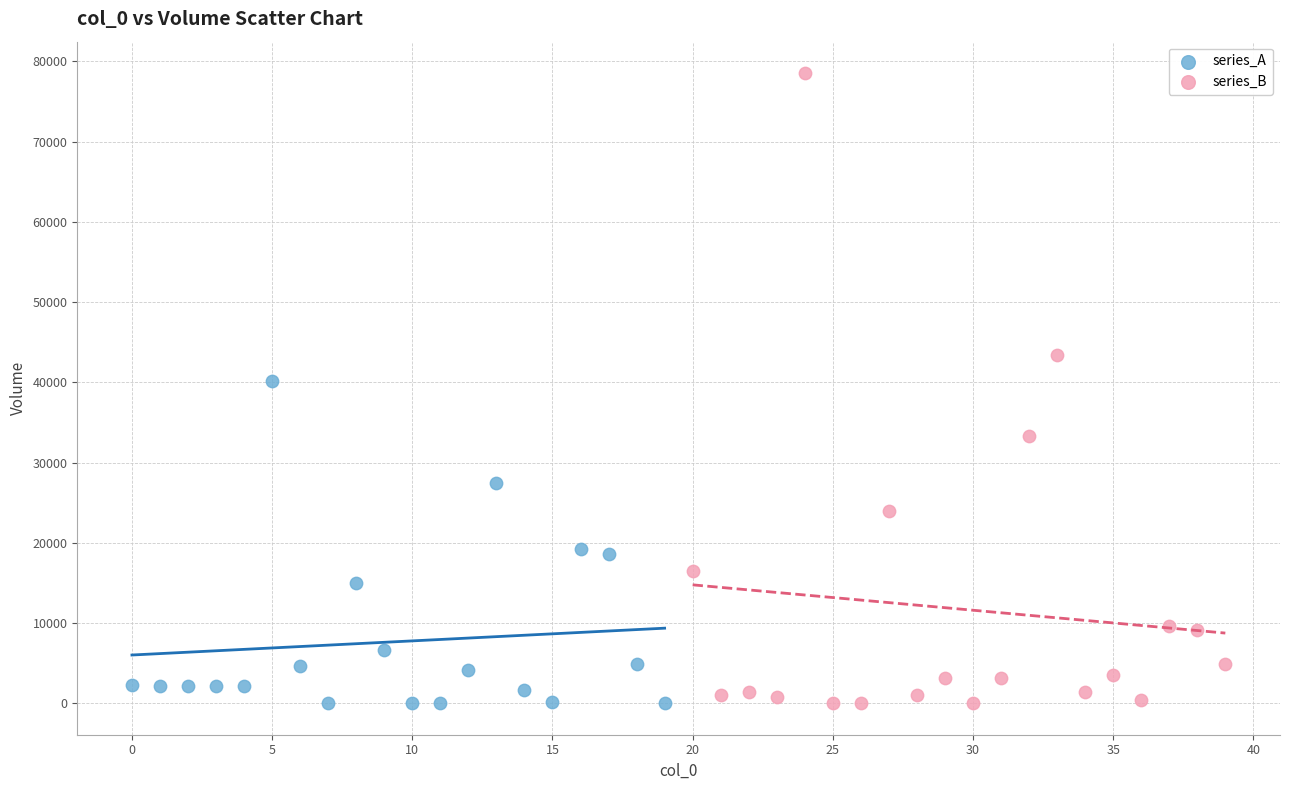

Which series reaches the maximum Y coordinate?

series_B